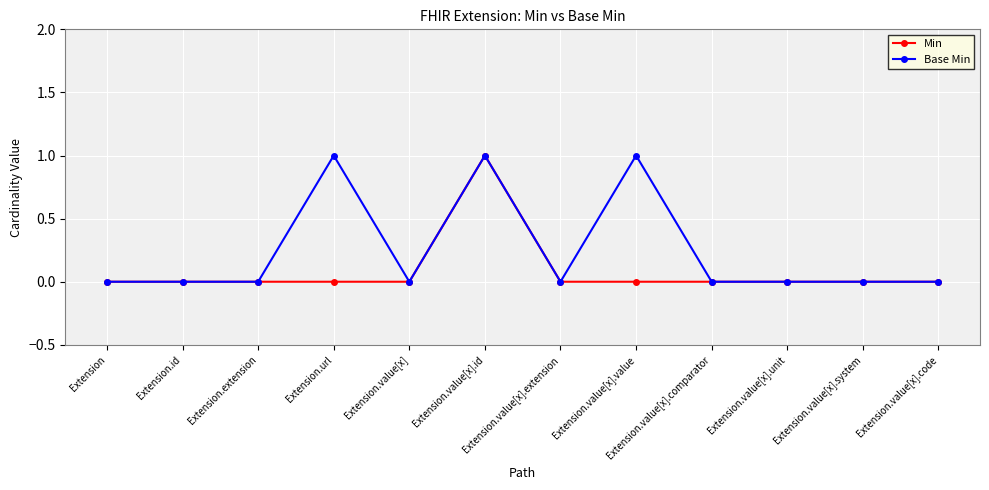

True or false: Min has more than 0 points higher than both neighbors.

True